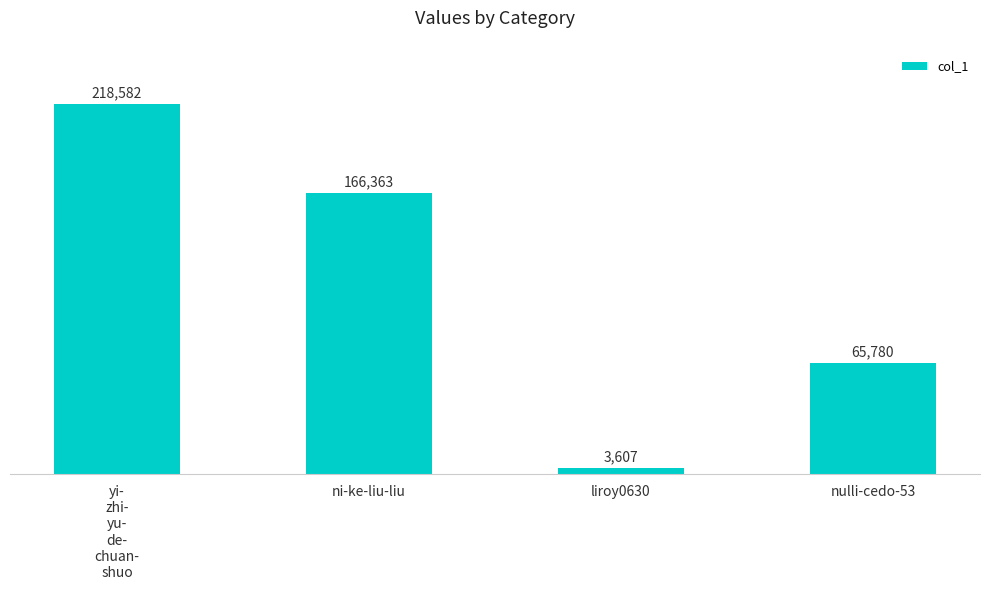

Reading right to left, what are all the values shown in this chart?

65780	3607	166363	218582